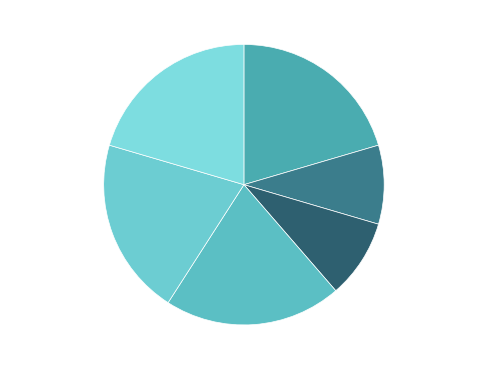

To the nearest percent, what is the difference between the 19_613_3_IFN2 and 19_613_1_IFN2 slice percentages?

11%